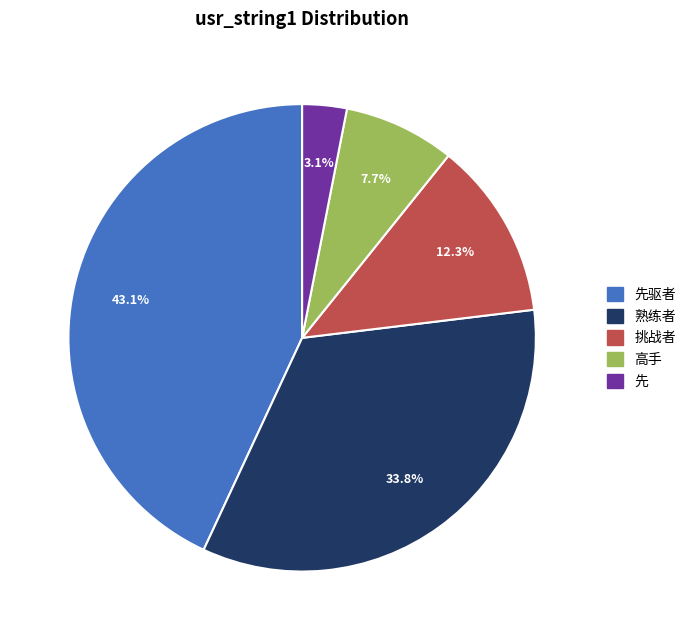

How many slices are in this pie chart?

5